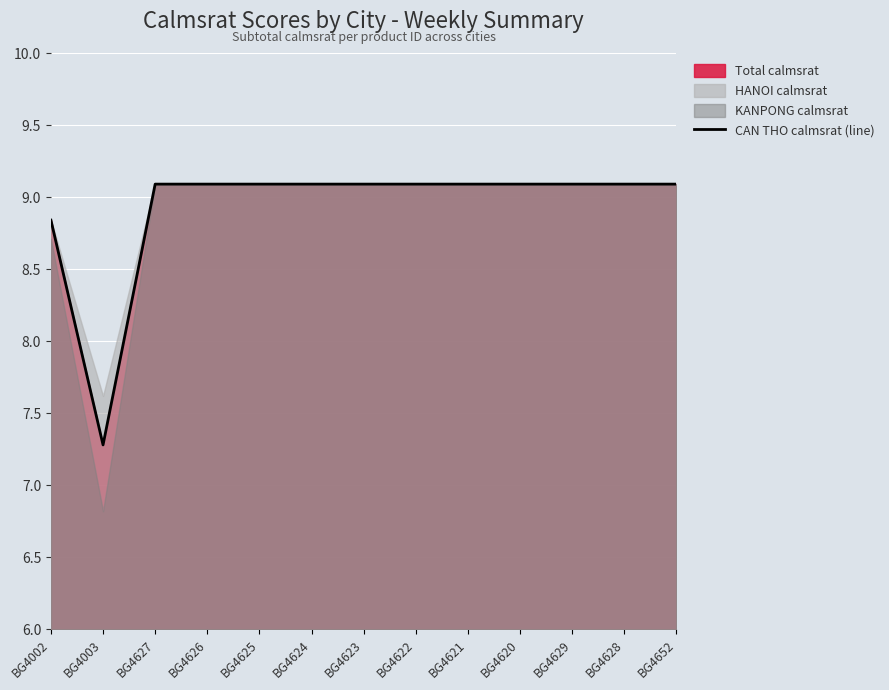

At which label is the value closest to 8?

BG4003